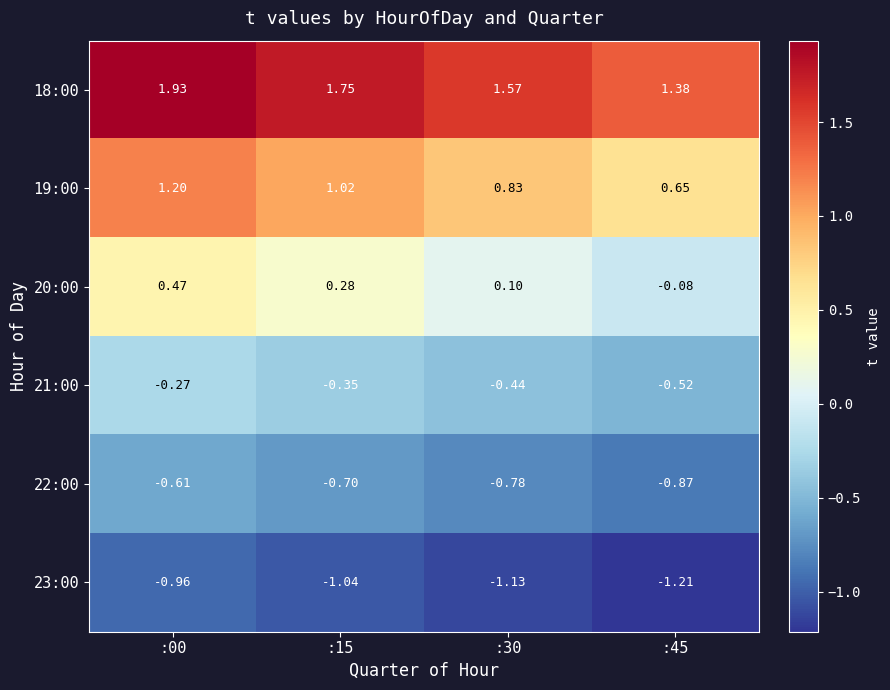

Is the value of 23:00 at :30 greater than the value of 18:00 at :15?

No